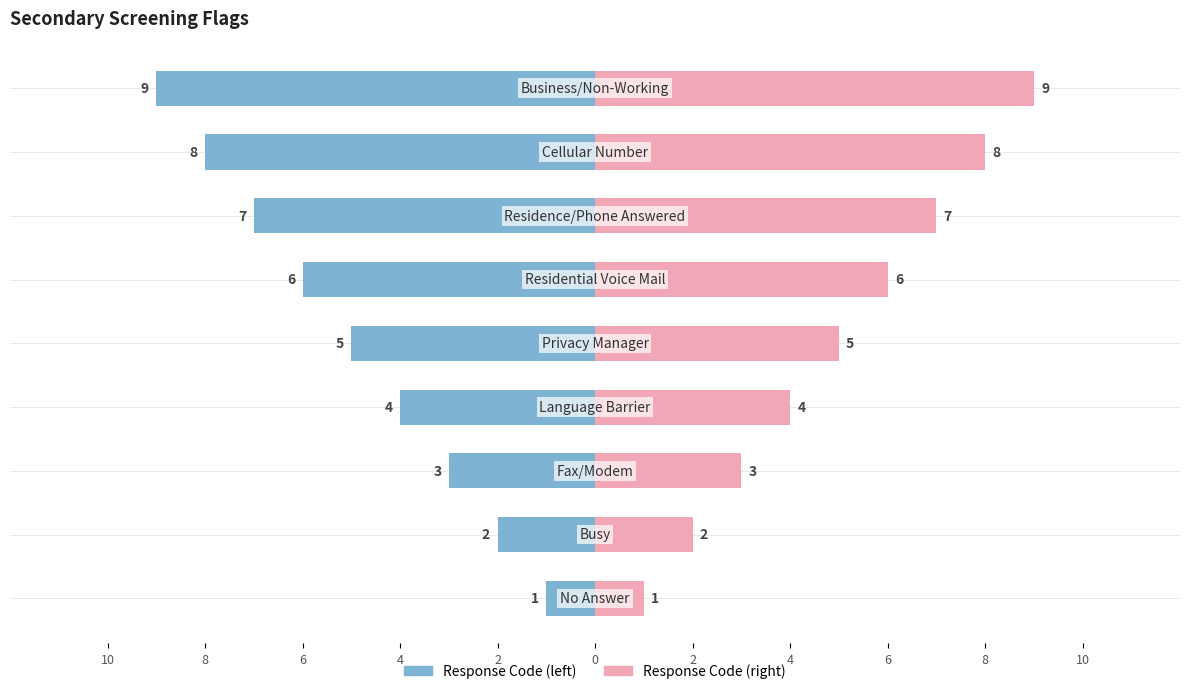

How many data points in Code Value are less than 5?

4